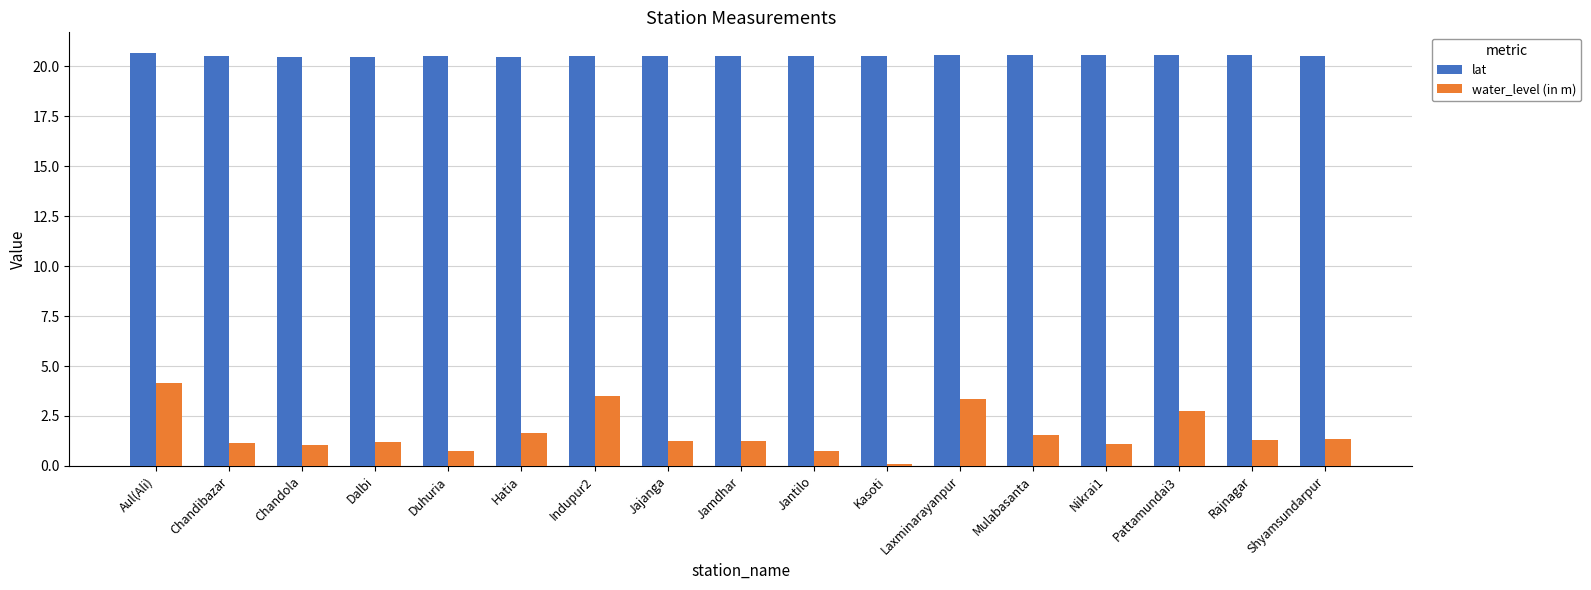

What is the smallest value displayed?

0.1